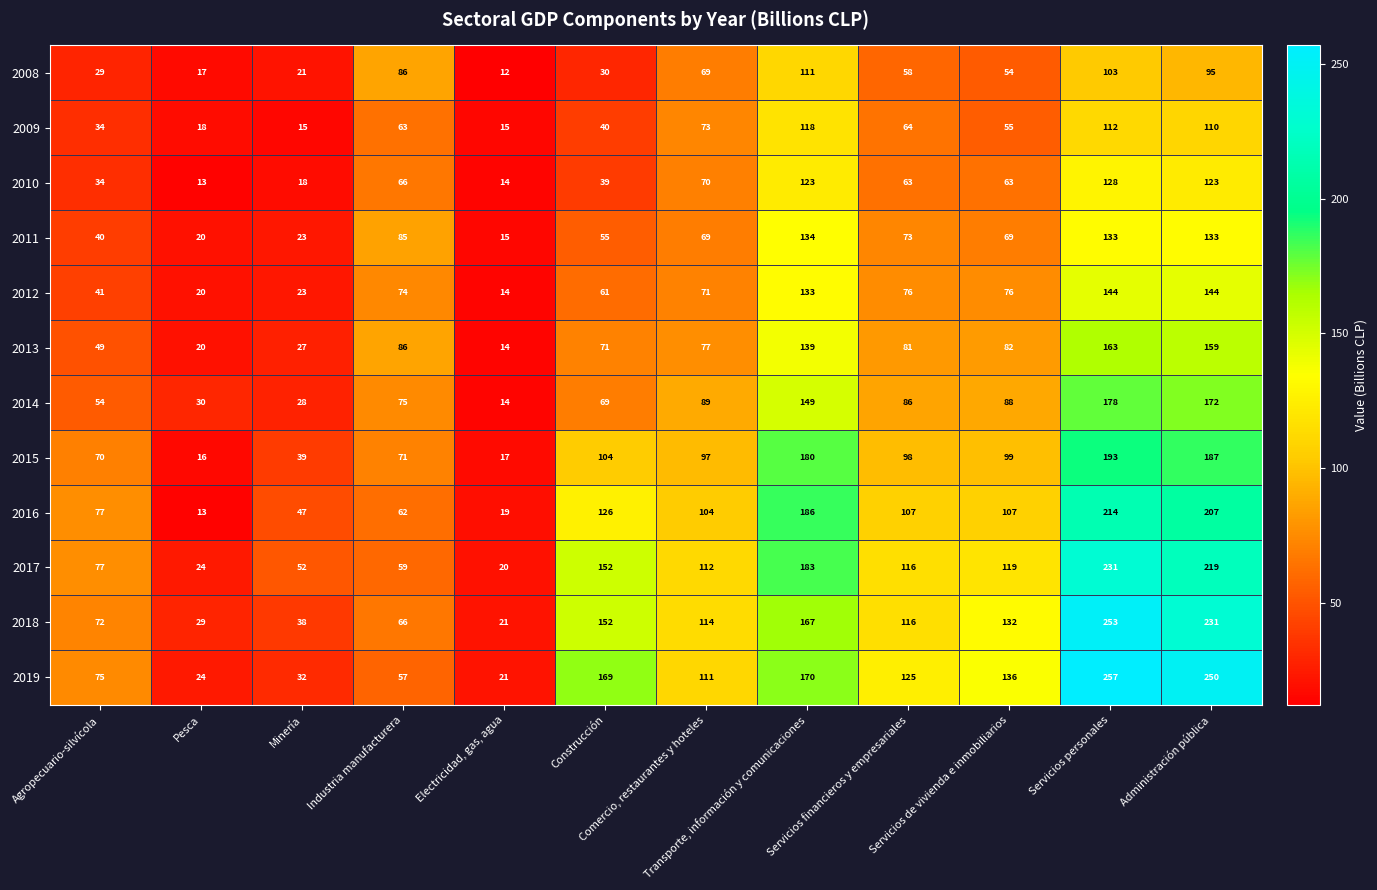

Which series has the largest range (max minus min)?

2019